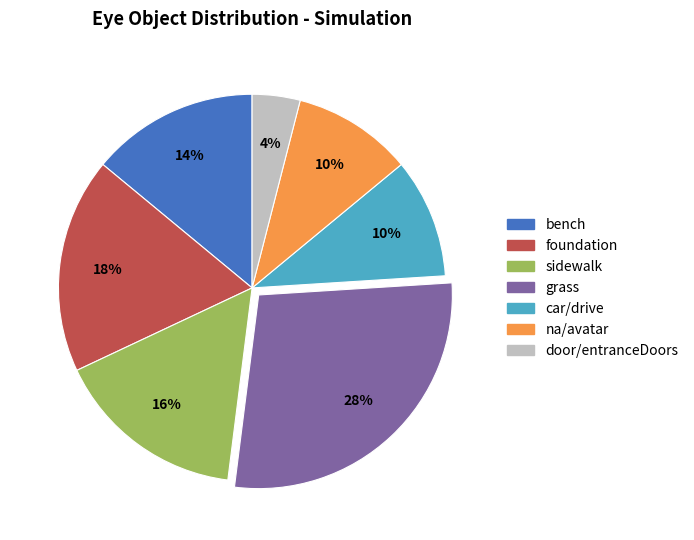

To the nearest percent, what portion does car/drive represent?

10%